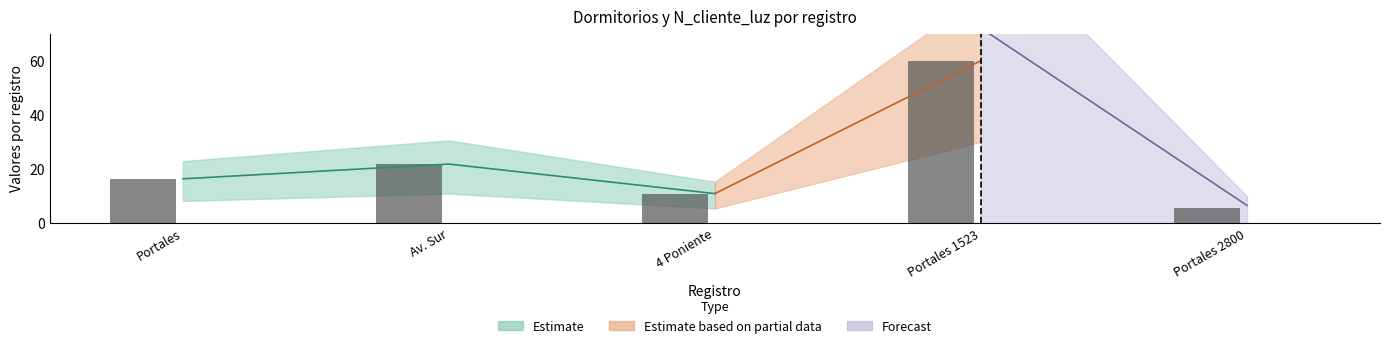

At which label does the data first exceed 16?

Portales